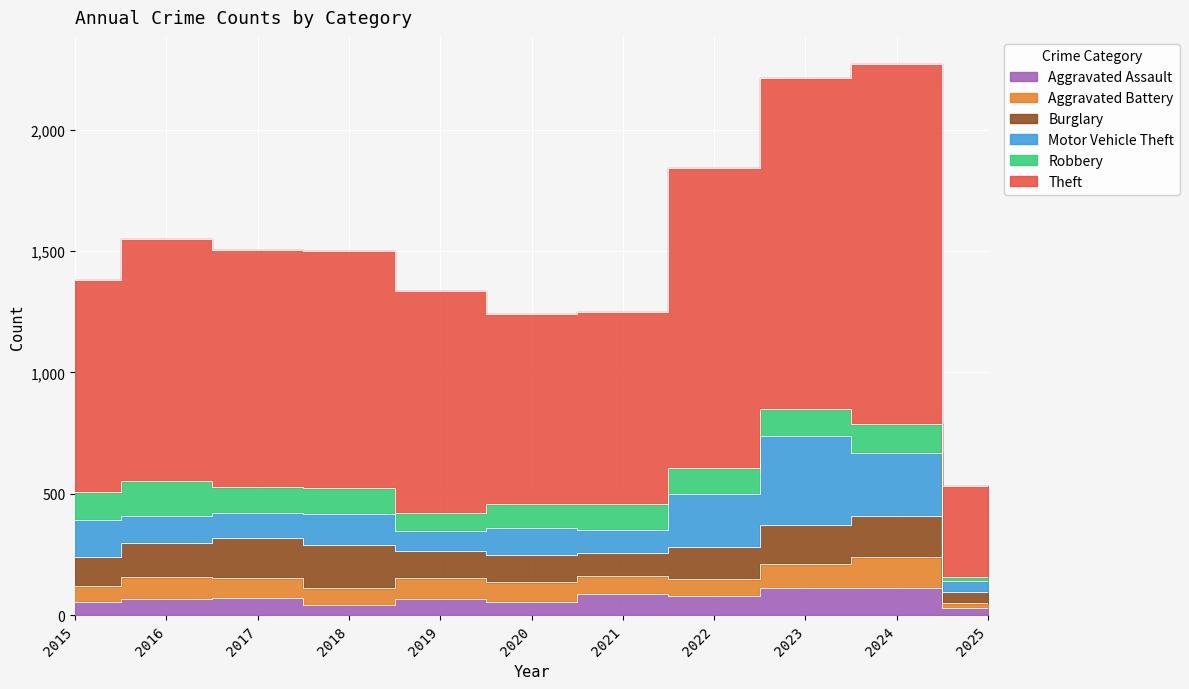

How many intersections are there between Burglary and Robbery?

4